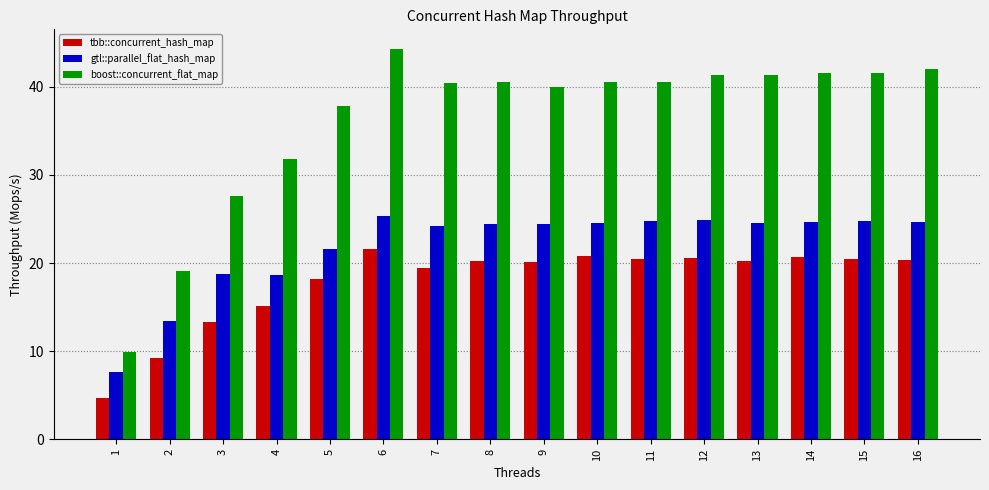

Which series changed the most between 2 and 5?

boost::concurrent_flat_map